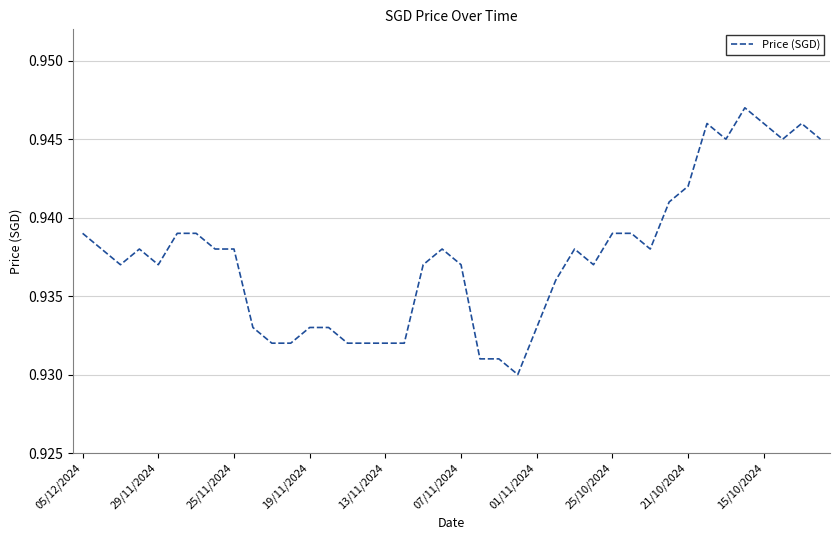

How many lines are shown in the chart?

1